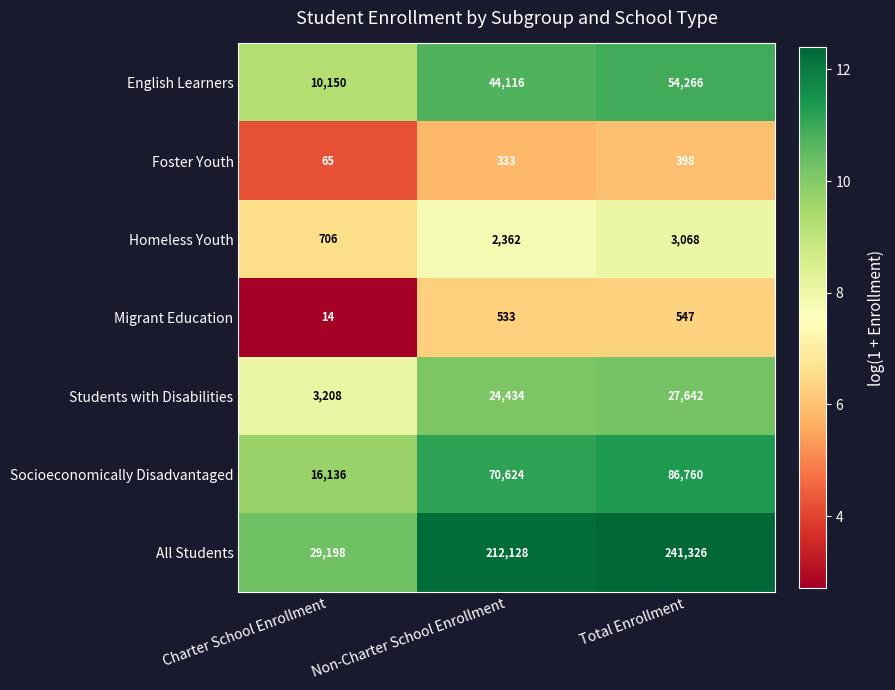

What is the difference between the second highest and minimum values in the Foster Youth series?

268